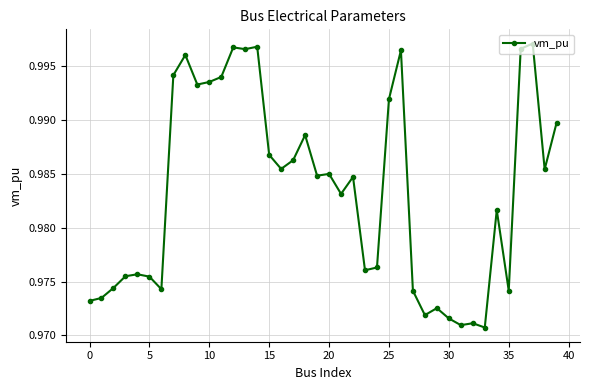

Count the values in the range 0 to 1.

40